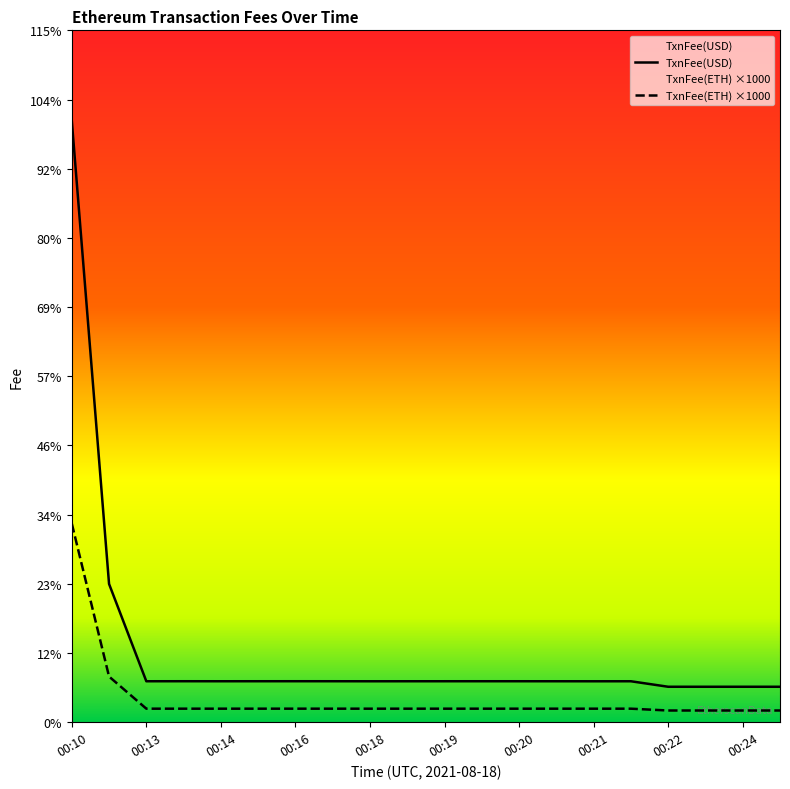

Between 00:13 and 00:22, which is larger?

00:13